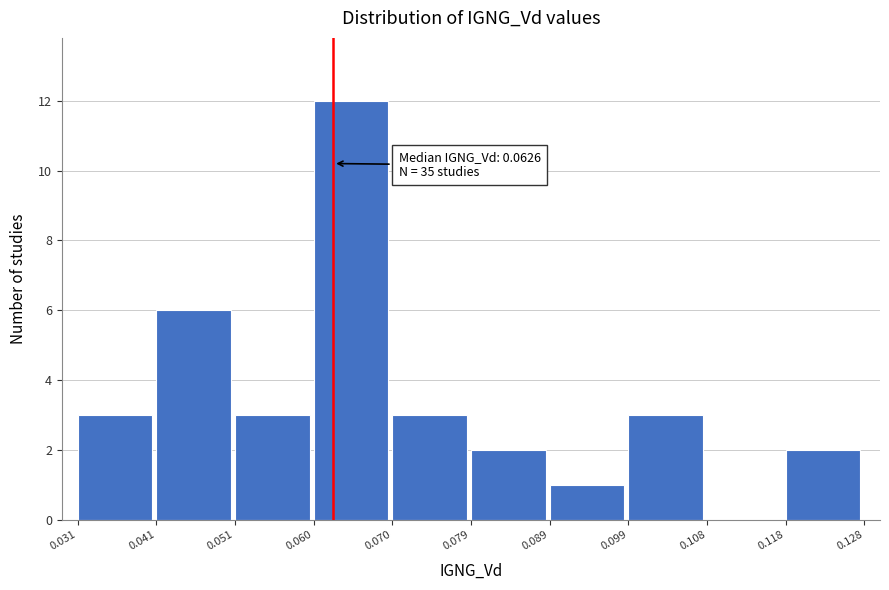

Which range on the x-axis has the tallest bar?

0.060 to 0.070